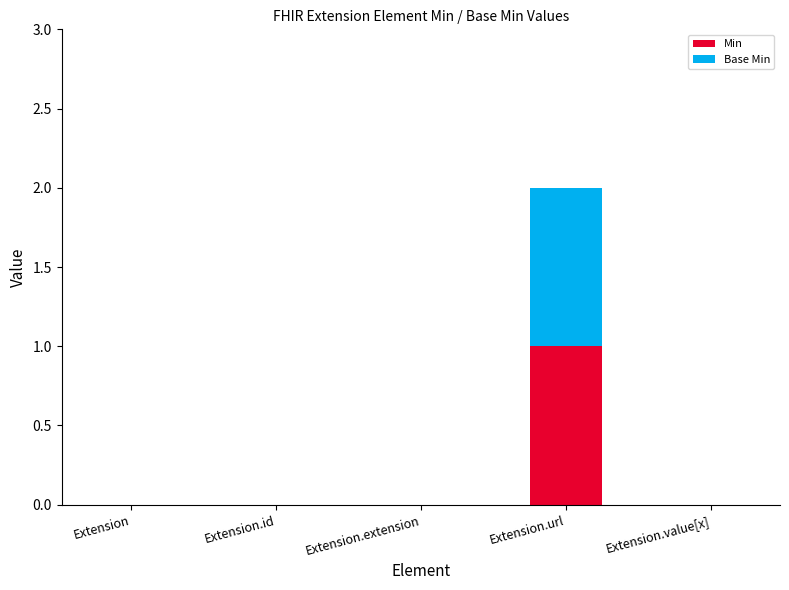

The value of Min at Extension.value[x] is 0. True or false?

True